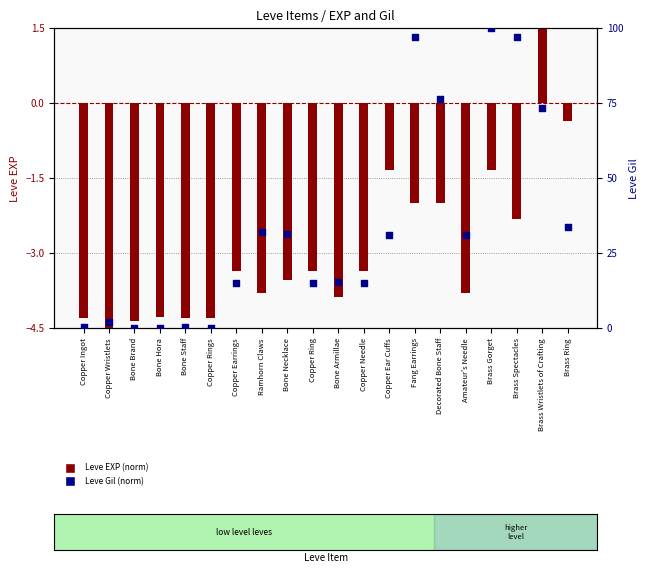

What is the total value across all series at Bone Armillae?

11.6